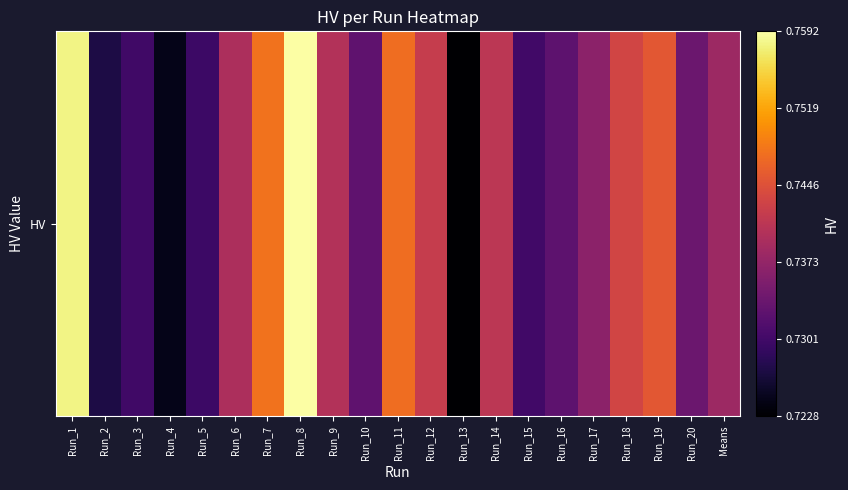

Count the values in the range 0 to 1.

21